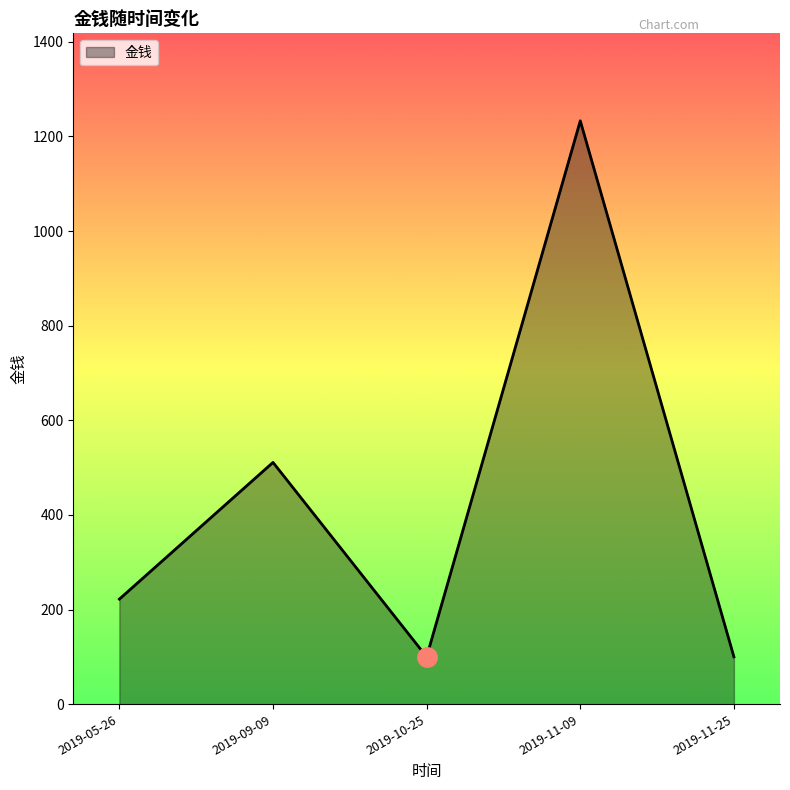

Between 2019-11-25 and 2019-11-09, which is larger?

2019-11-09